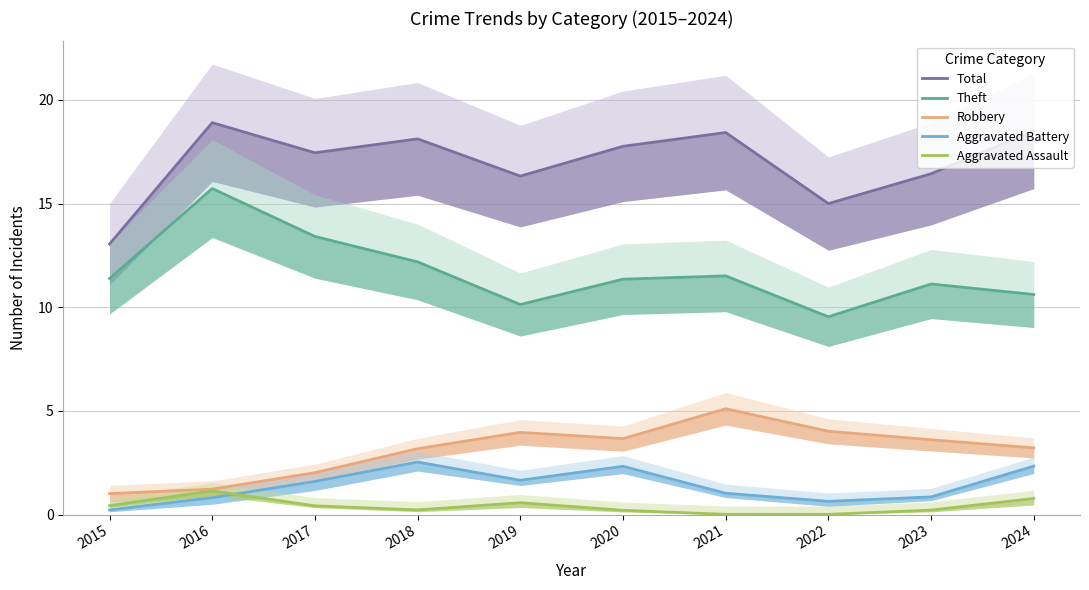

Rank the series by their maximum value, from highest to lowest.

Total, Theft, Robbery, Aggravated Battery, Aggravated Assault